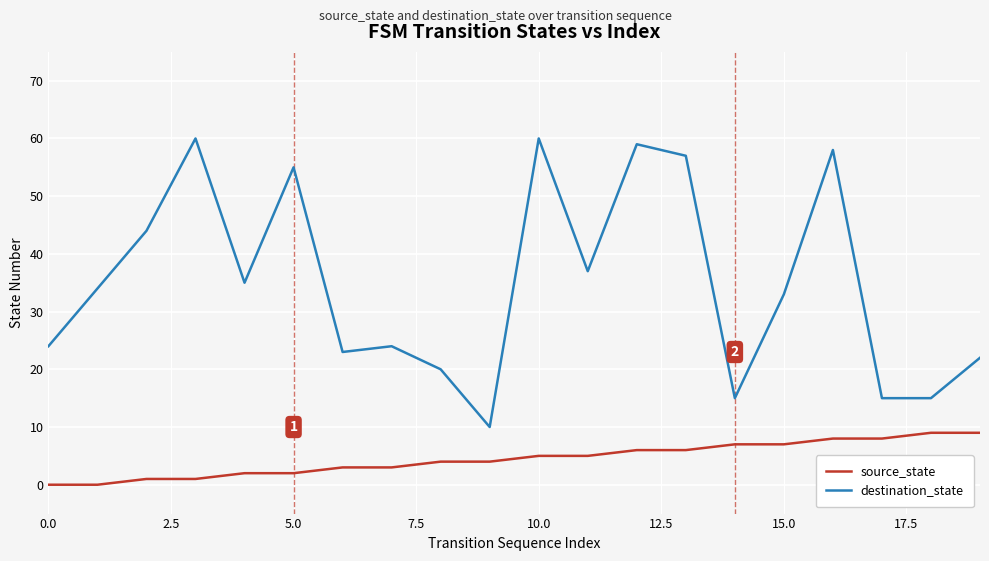

Which series has the largest total across all categories?

destination_state